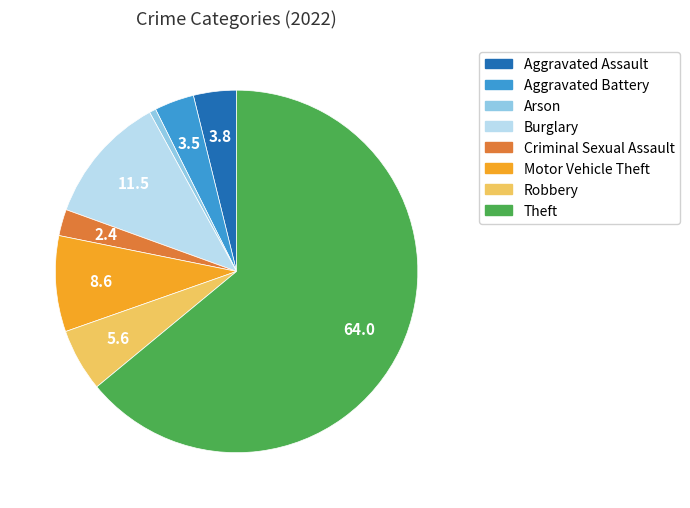

Combined, do Aggravated Battery and Theft account for over 50%?

Yes